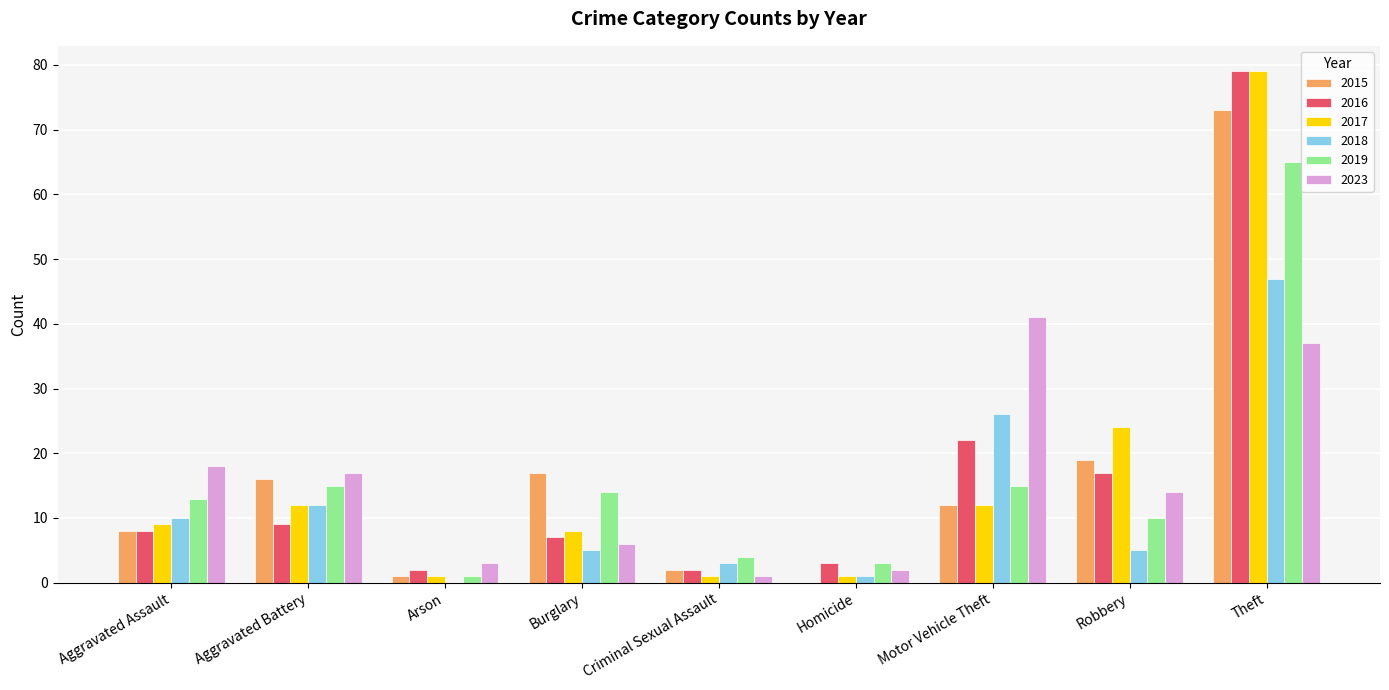

What is the total value across all series at Robbery?

89